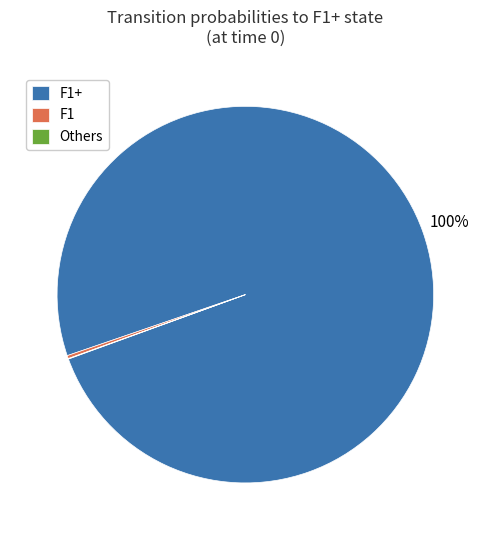

Does any single category account for the majority?

Yes